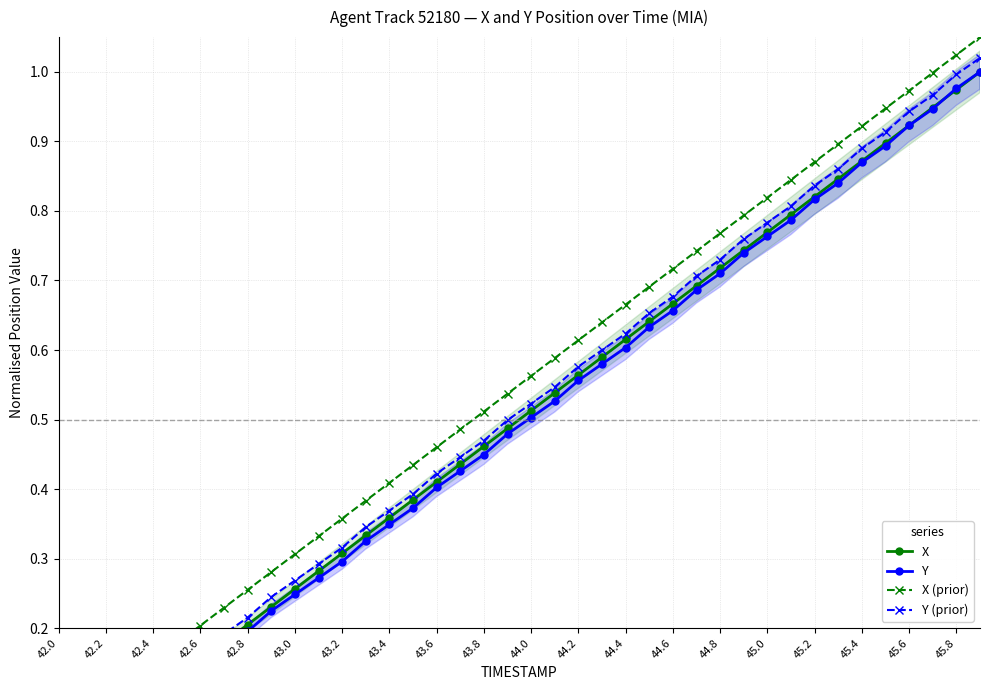

True or false: Y and X (prior) intersect in this chart.

False